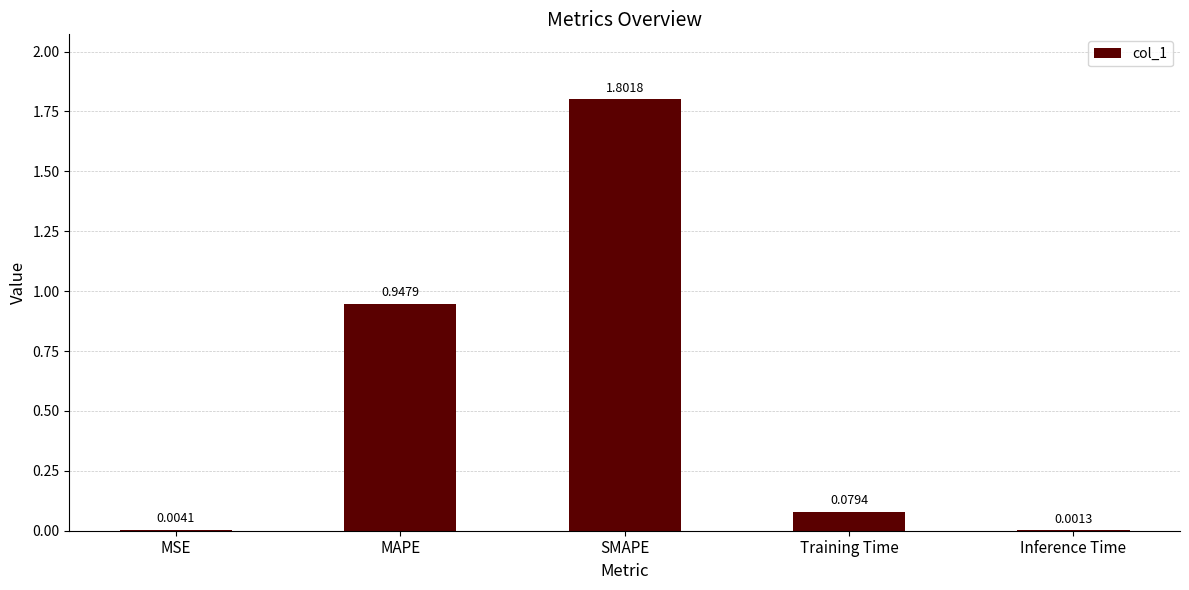

What is the sum of the values at MSE and SMAPE?

1.8